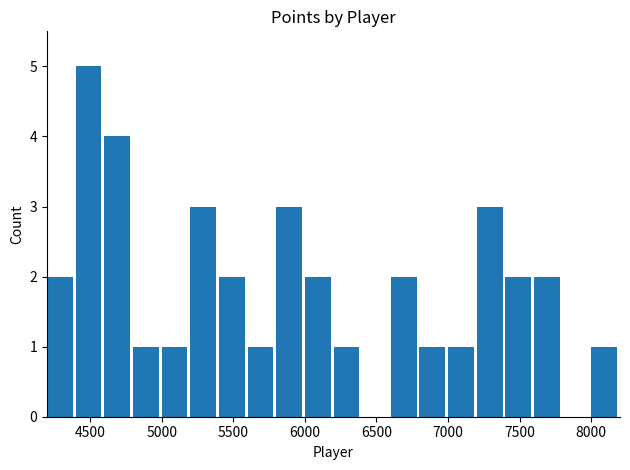

What is the greatest value displayed?

5